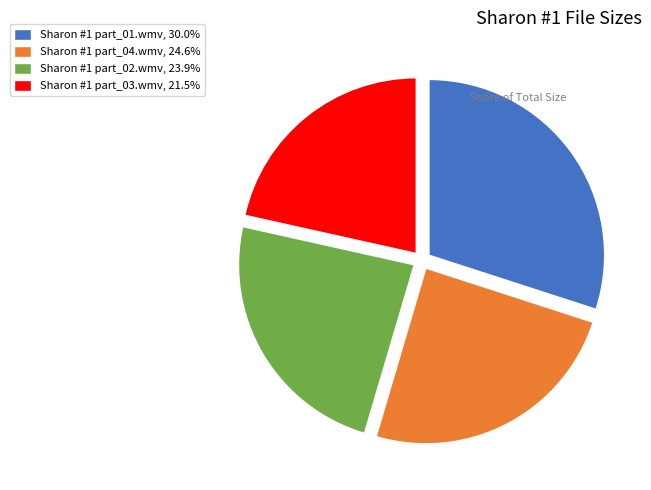

The Sharon #1 part_03.wmv slice represents 7% of the pie. True or false?

False